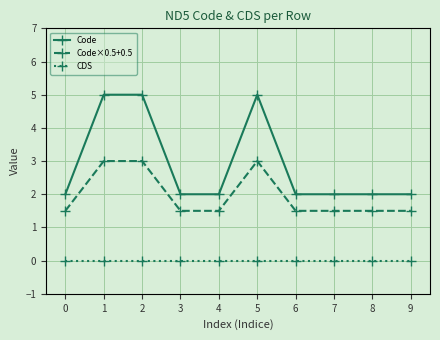

What is the value of the Code×0.5+0.5 point at the 3rd from the left?

3.0